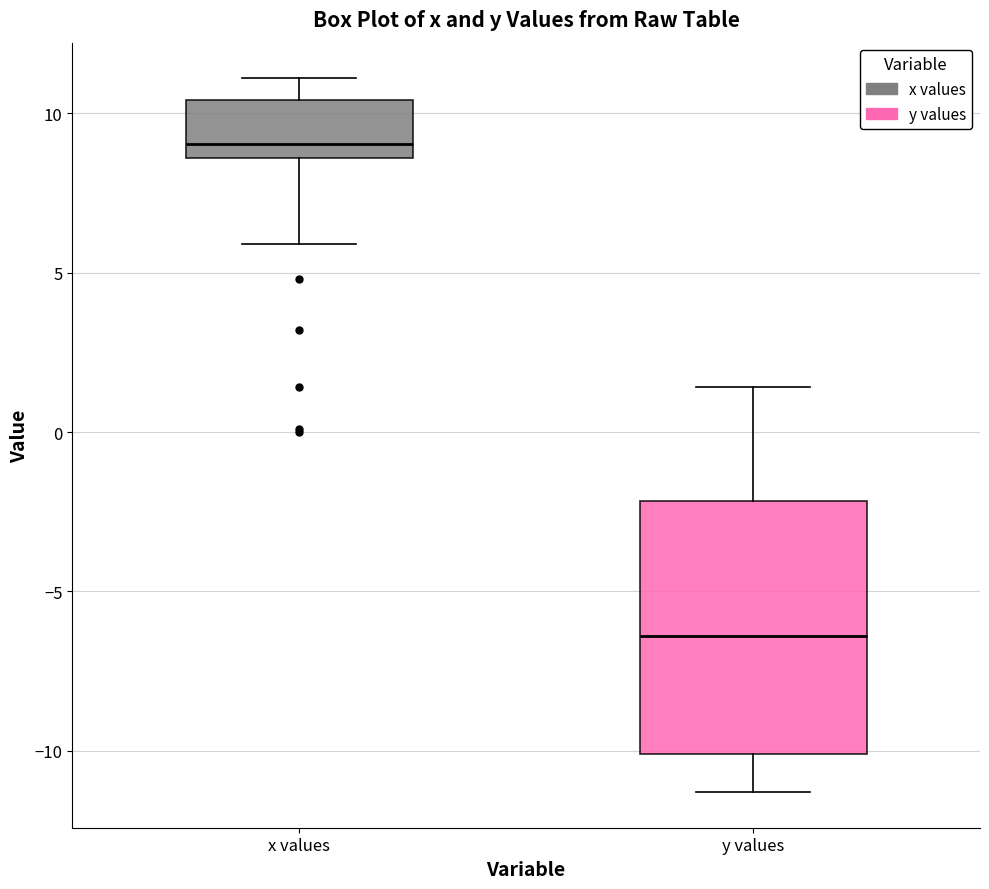

Where does the upper whisker of the box for x values end on the y-axis? The values are not printed on the chart, so give them approximately, as read against the axis.

11.0